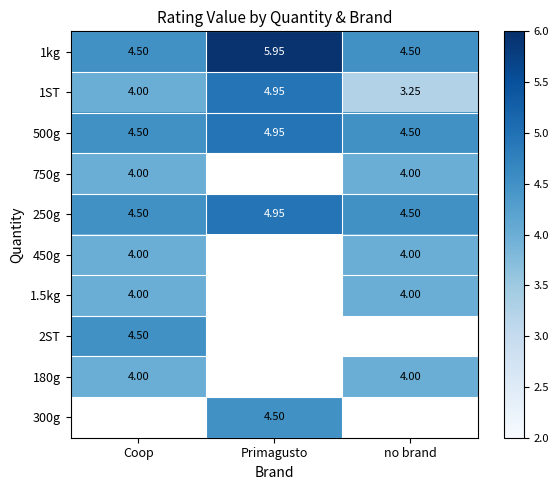

Which category has the highest value in the 1kg series?

Primagusto